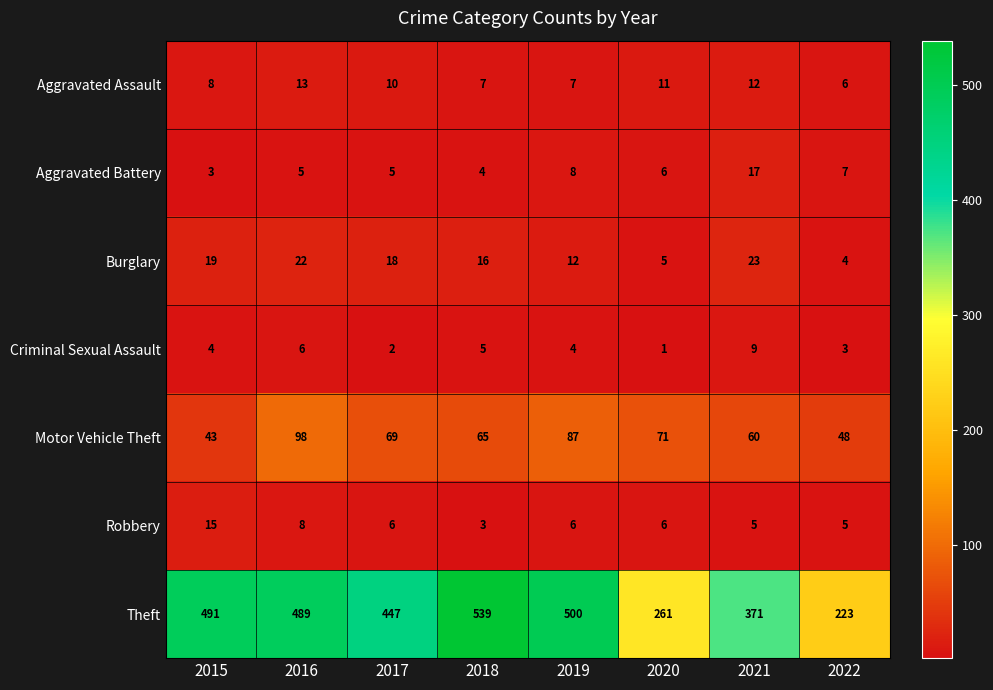

At which category does the chart reach its minimum across all series?

2020